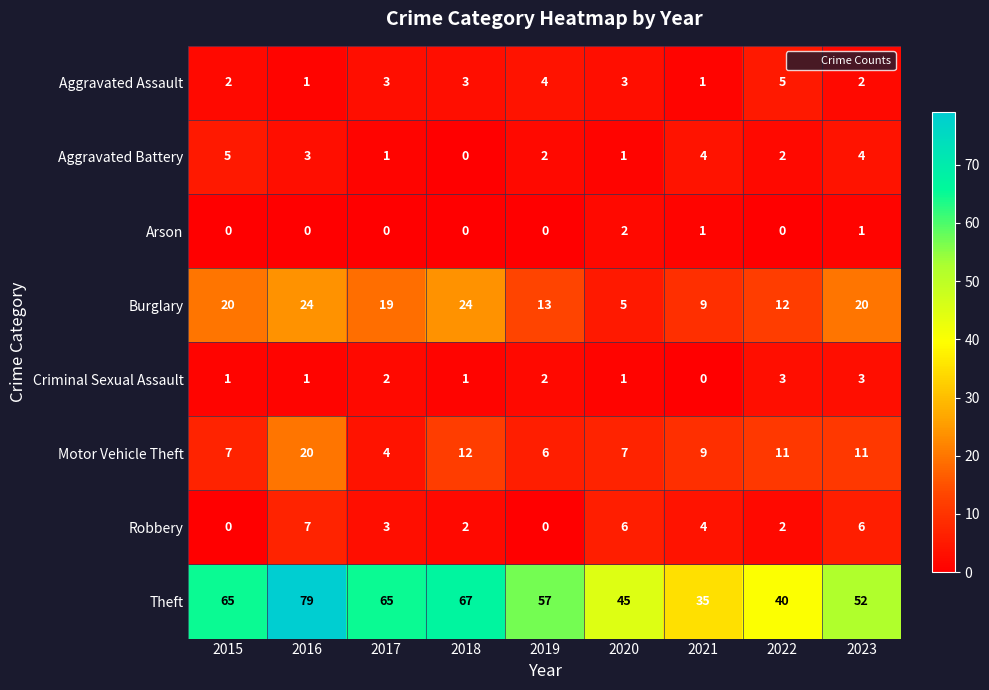

How many Arson values are between 0 and 1?

8